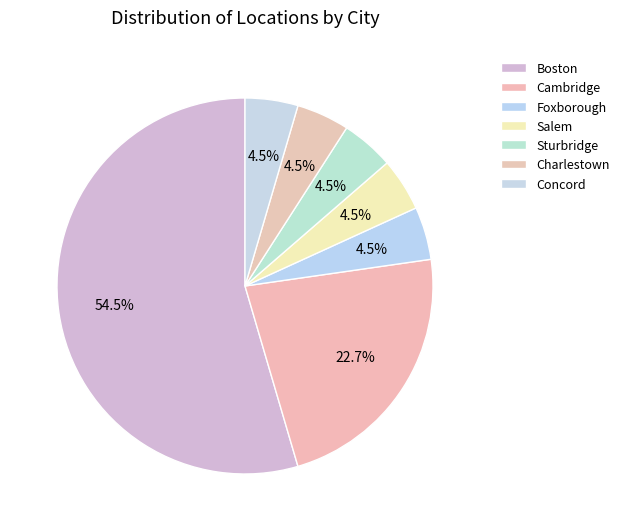

To the nearest percent, what portion does Concord represent?

5%